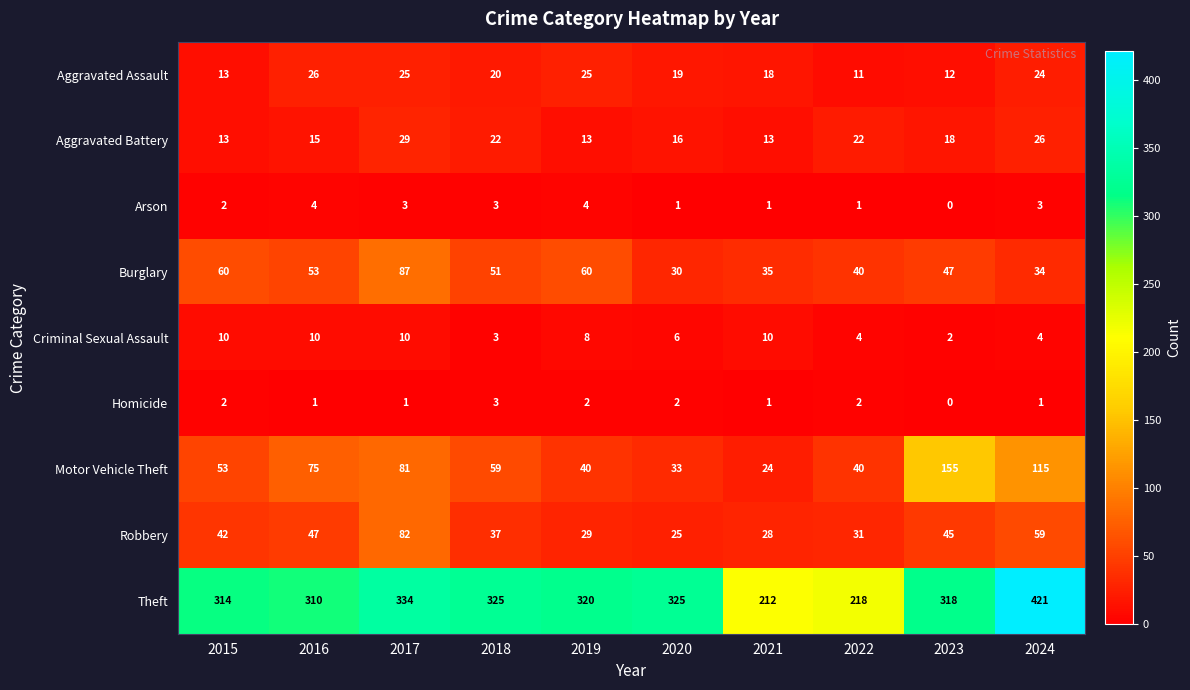

True or false: Aggravated Assault has a value of 13 at 2015.

True